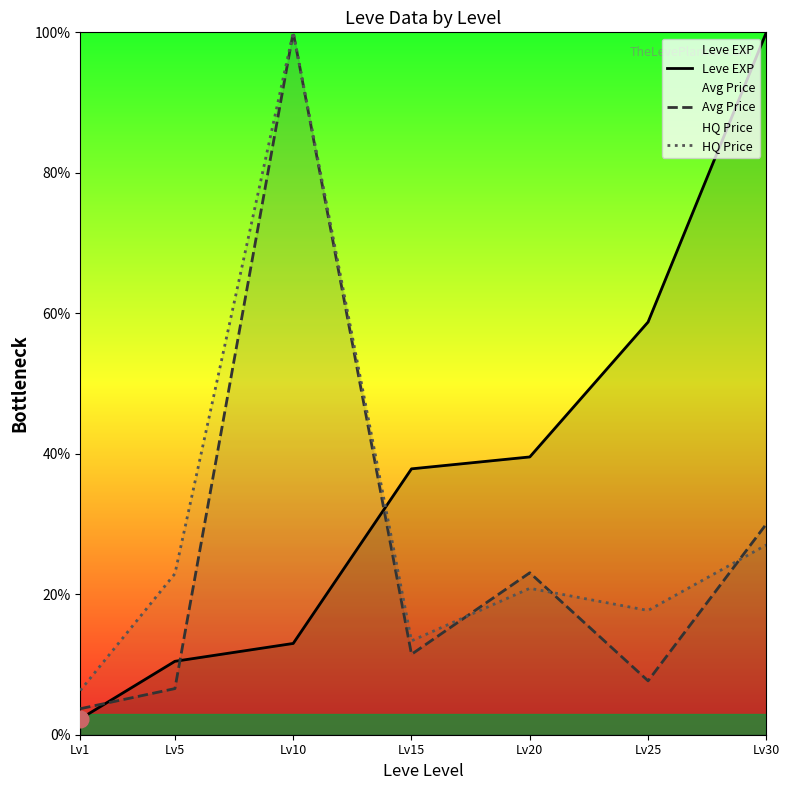

What is the lowest value of the Leve EXP series?

2.3